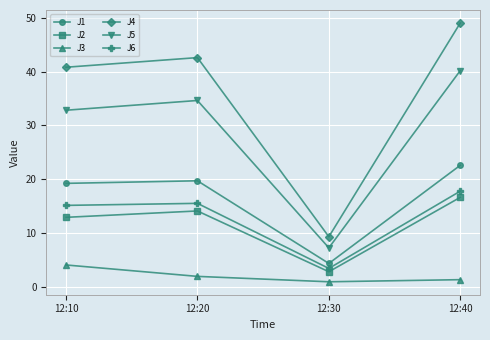

What is the value of the J3 point at the 3rd from the left?

0.9